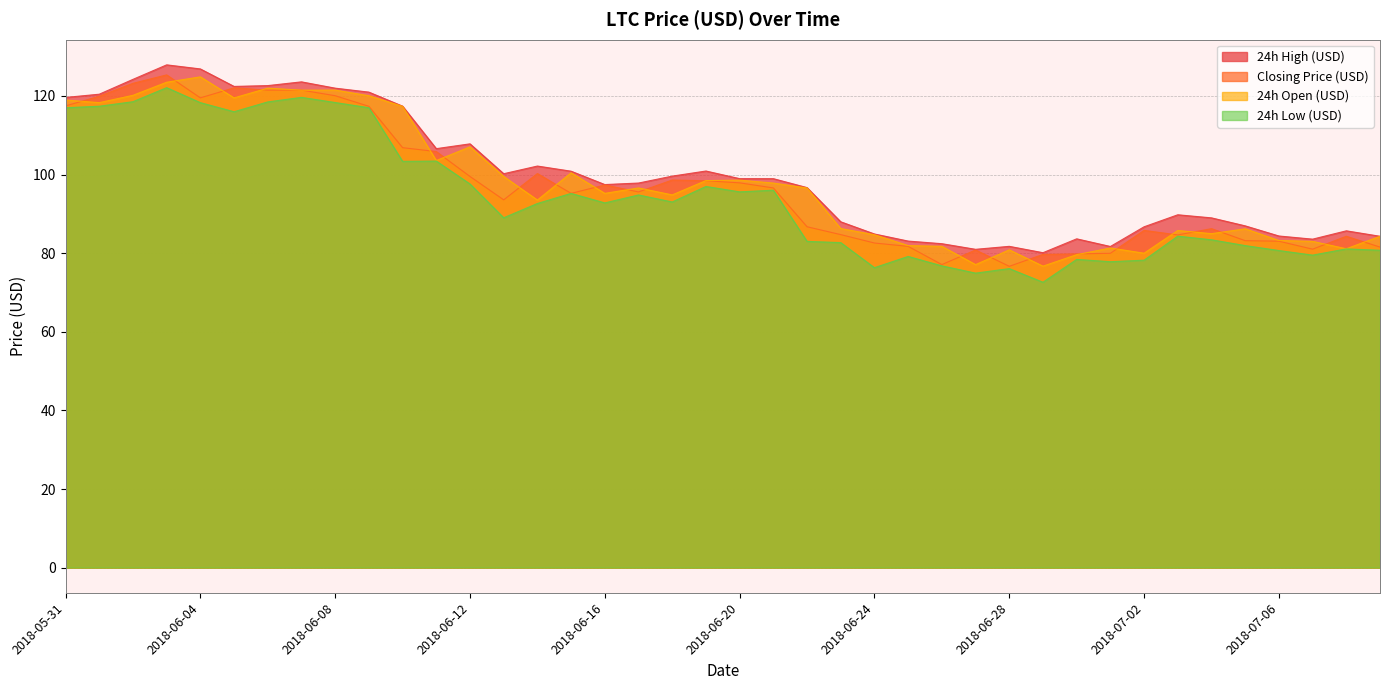

In 24h Low (USD), how many points are lower than both neighbors (excluding endpoints)?

11